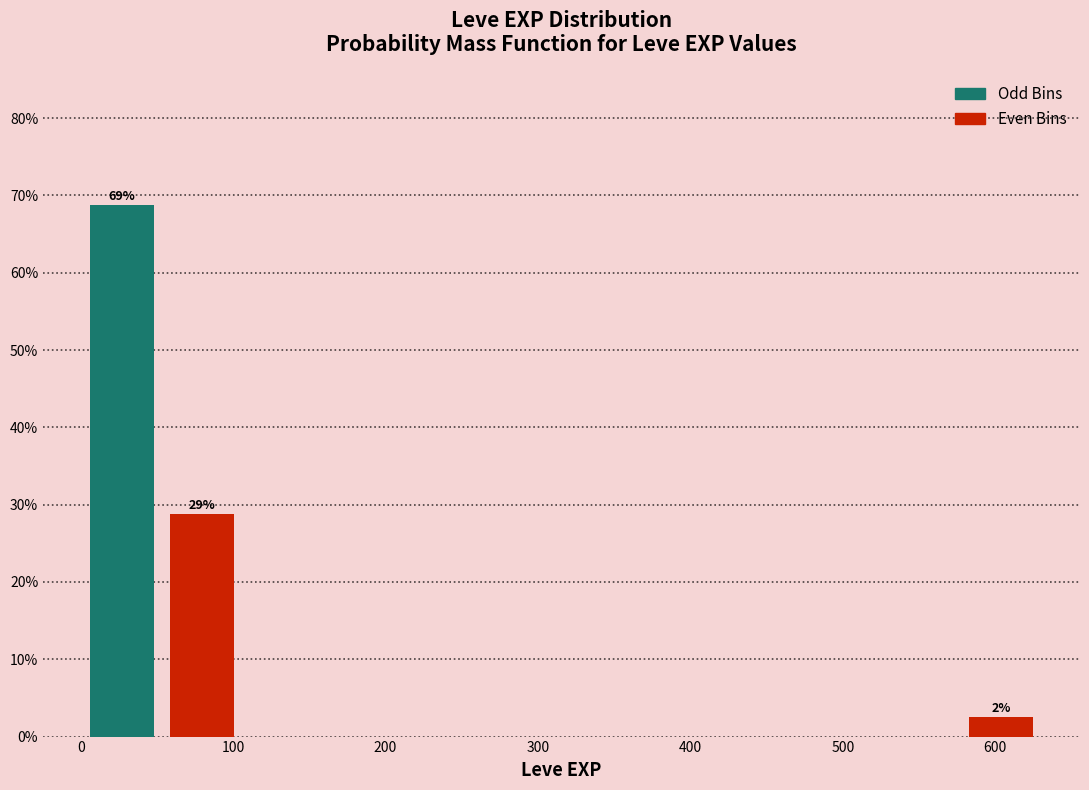

Which range on the x-axis has the tallest bar?

0 to 50